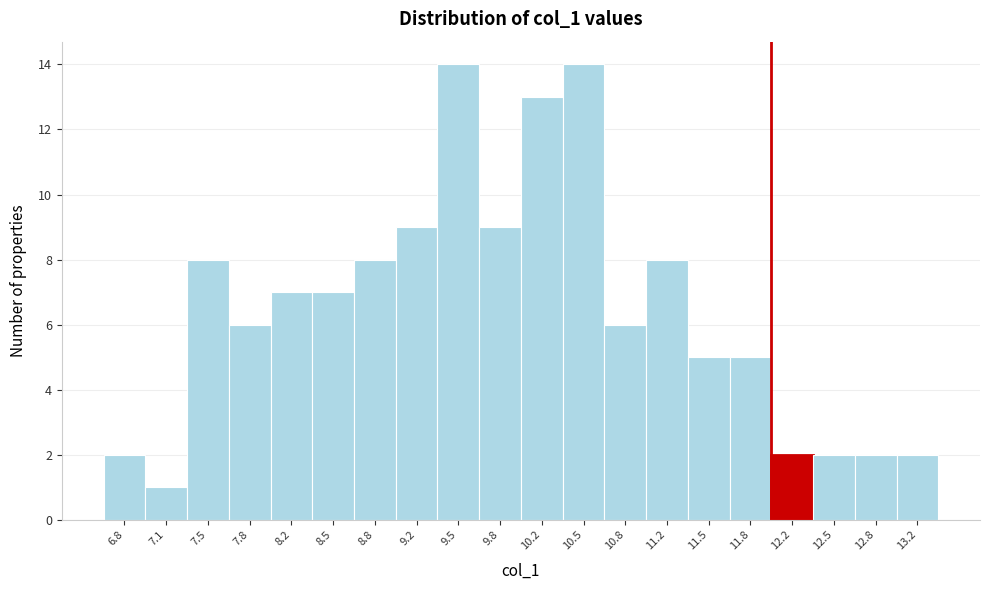

Reading right to left, extract all data points from this chart.

13.2=2	12.8=2	12.5=2	12.2=2	11.8=5	11.5=5	11.2=8	10.8=6	10.5=14	10.2=13	9.8=9	9.5=14	9.2=9	8.8=8	8.5=7	8.2=7	7.8=6	7.5=8	7.1=1	6.8=2